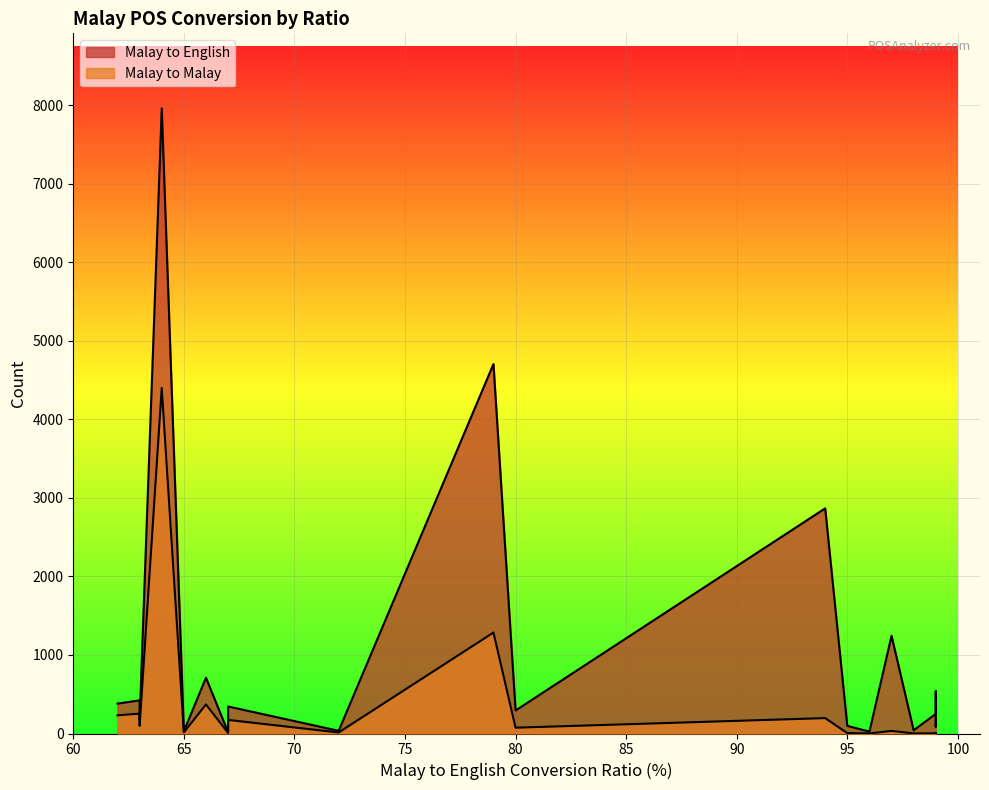

What is the sum of all Malay to Malay values?

7166